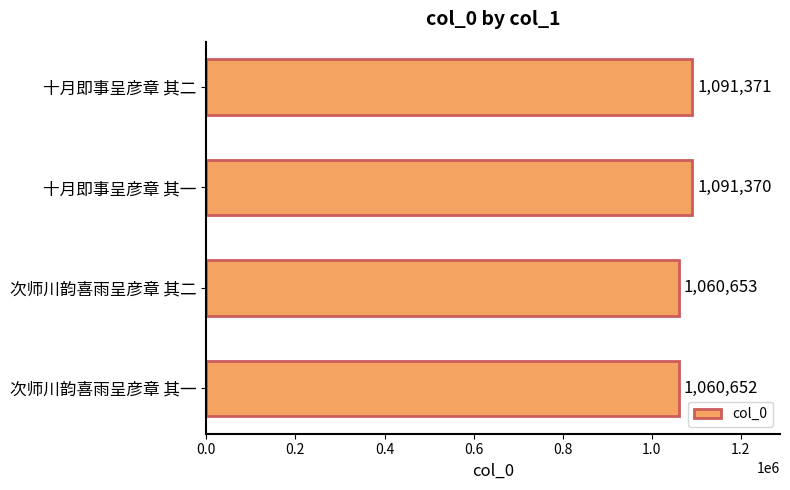

Approximately how many times larger is the value at 次师川韵喜雨呈彦章 其二 compared to 十月即事呈彦章 其二?

1.0